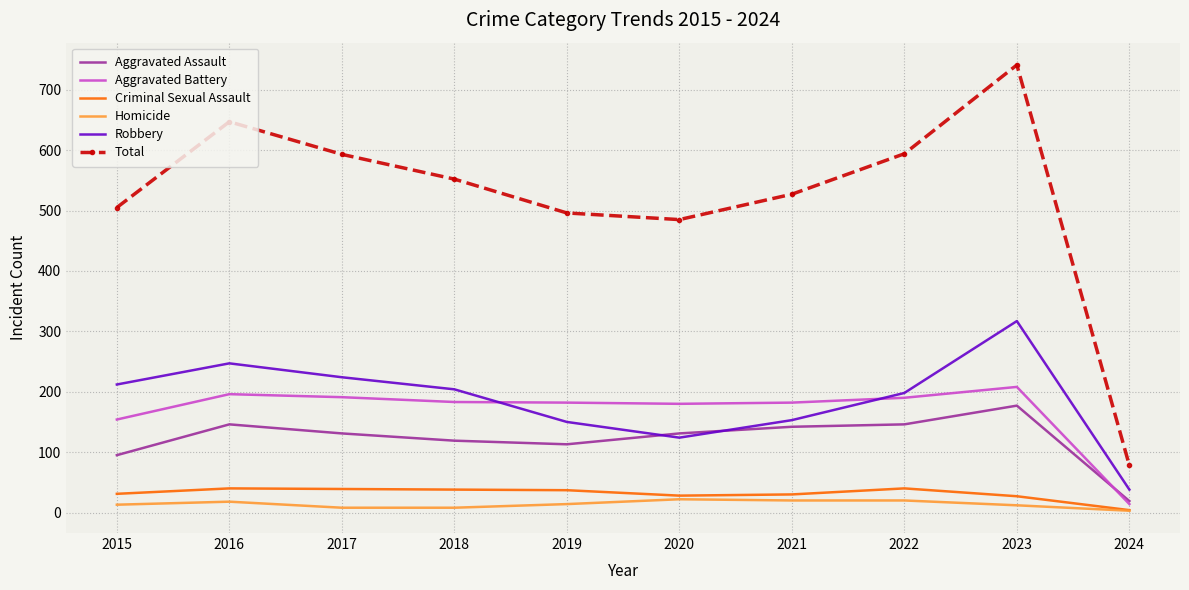

At which category is the sum across all series the highest?

2023